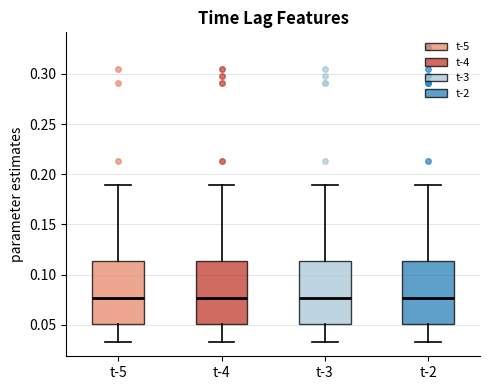

Reading left to right, transcribe this box plot: for each box, give where its median line is, the range the box spans, and where its two whiskers end, as read against the y-axis. The values are not printed on the chart, so give them approximately, as read against the axis.

t-5: median 0.075, box 0.050 to 0.115, whiskers 0.035 to 0.190
t-4: median 0.075, box 0.050 to 0.115, whiskers 0.035 to 0.190
t-3: median 0.075, box 0.050 to 0.115, whiskers 0.035 to 0.190
t-2: median 0.075, box 0.050 to 0.115, whiskers 0.035 to 0.190